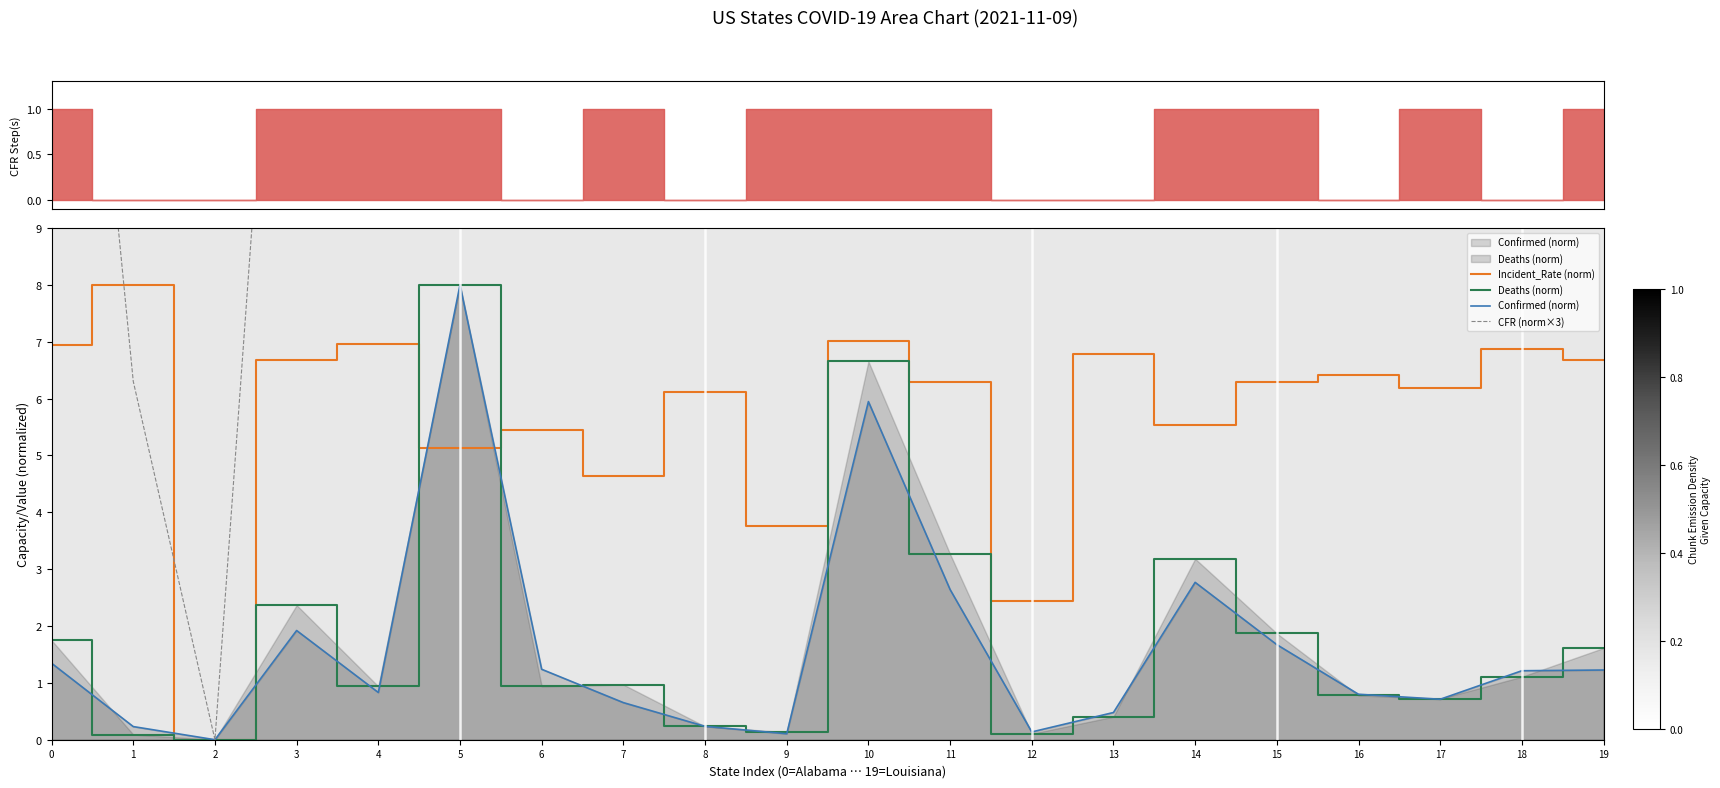

Where do CFR (norm×3) and Confirmed (norm) first cross each other?

1 and 2